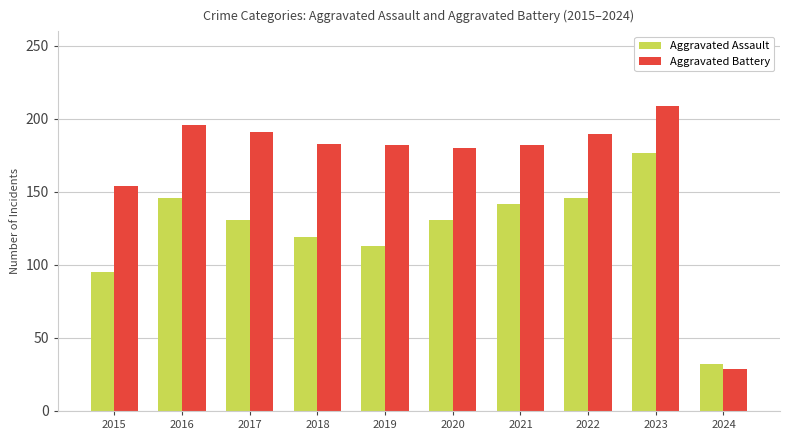

Rank the series at 2015 from lowest to highest value.

Aggravated Assault, Aggravated Battery